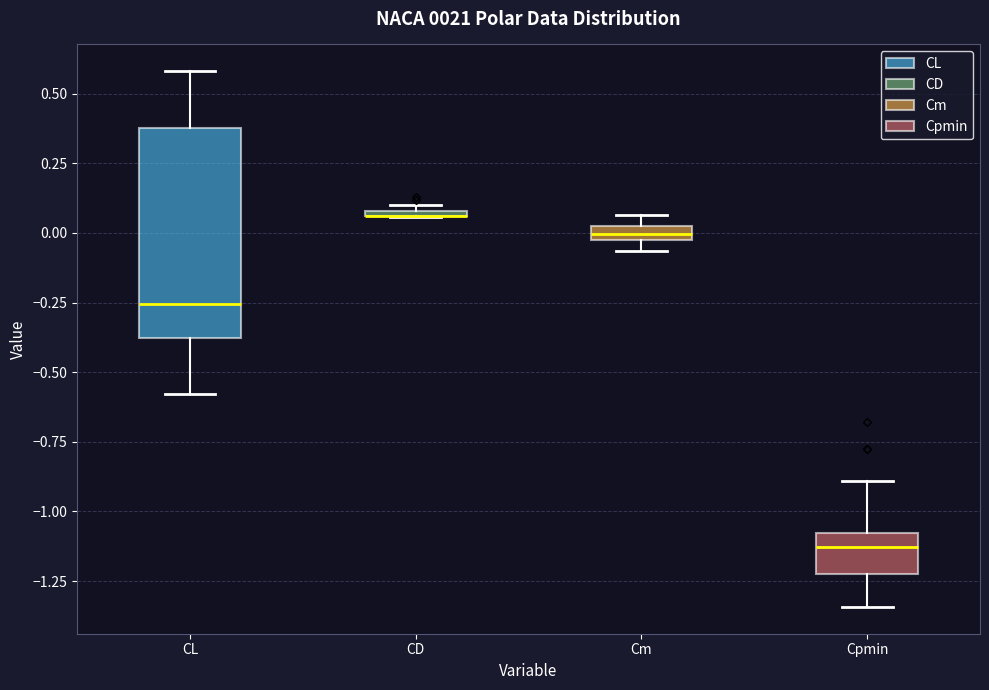

Which box is the tallest, from its lower edge to its upper edge?

CL